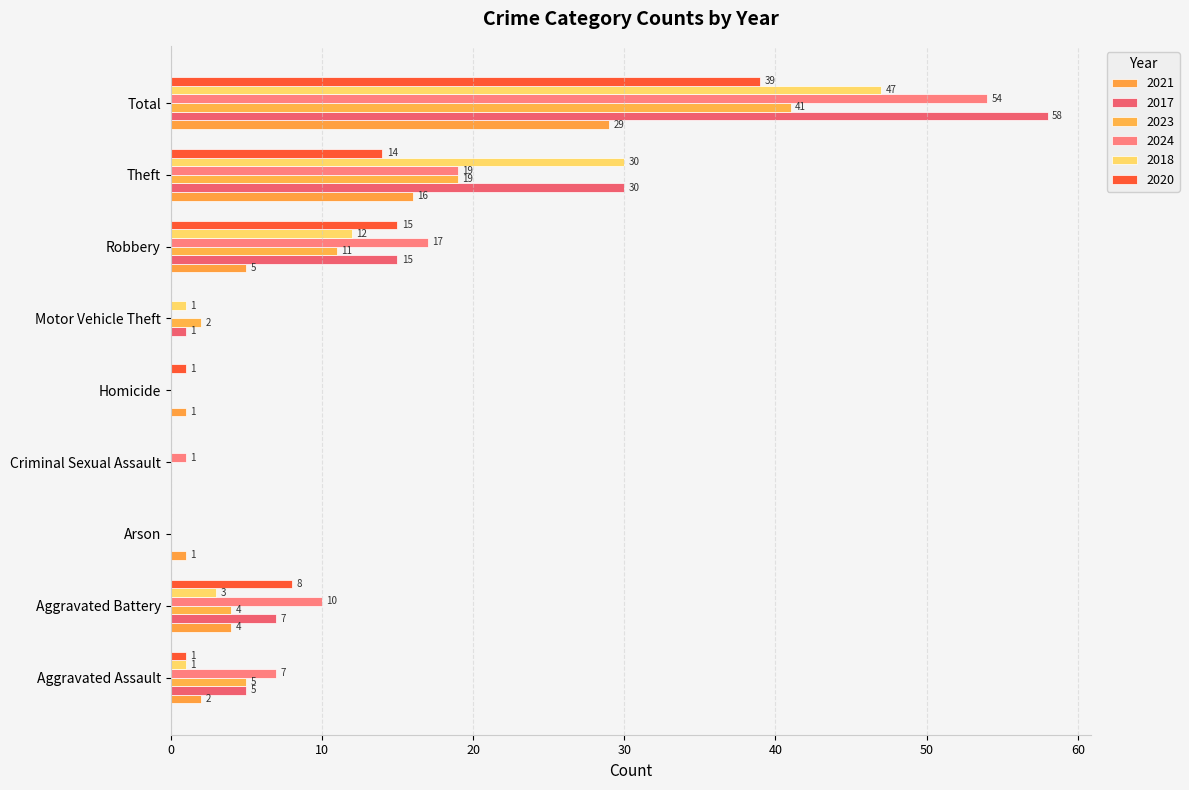

Reading right to left, what are all the values shown in this chart?

2021: 29	16	5	0	1	0	1	4	2
2017: 58	30	15	1	0	0	0	7	5
2023: 41	19	11	2	0	0	0	4	5
2024: 54	19	17	0	0	1	0	10	7
2018: 47	30	12	1	0	0	0	3	1
2020: 39	14	15	0	1	0	0	8	1